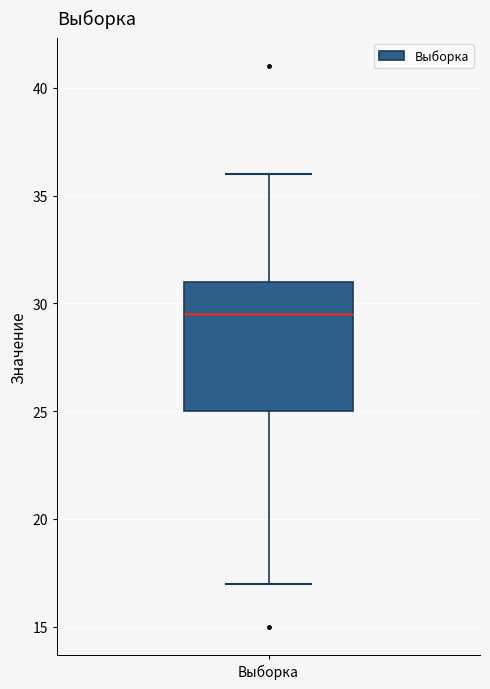

Transcribe this box plot: give where the median line is, the range the box spans, and where the two whiskers end, as read against the y-axis. The values are not printed on the chart, so give them approximately, as read against the axis.

median 29.5, box 25.0 to 31.0, whiskers 17.0 to 36.0